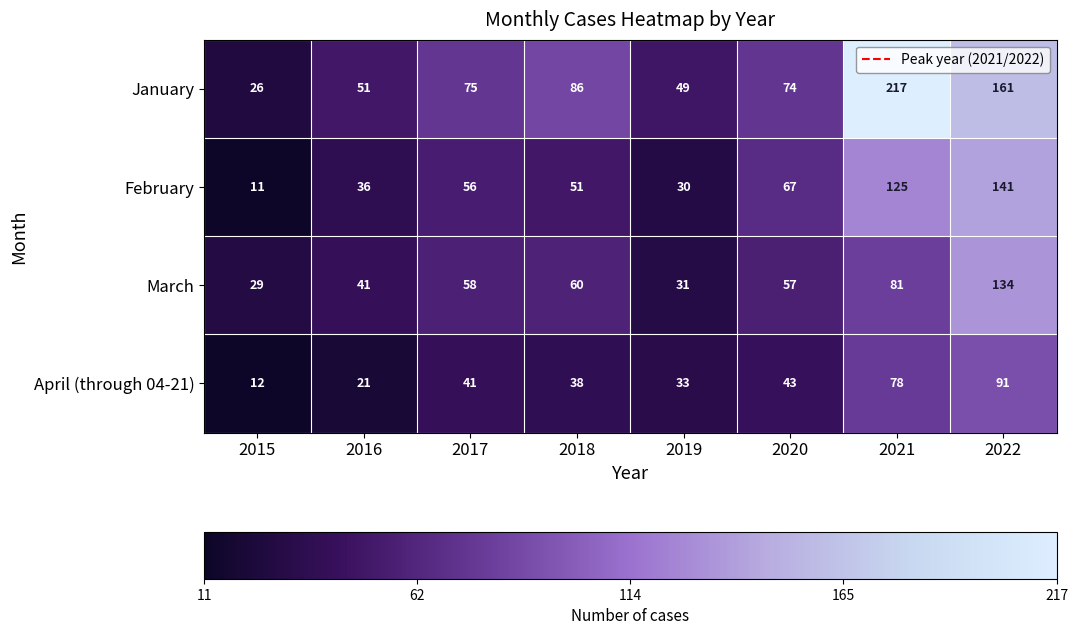

What is the greatest value displayed?

217